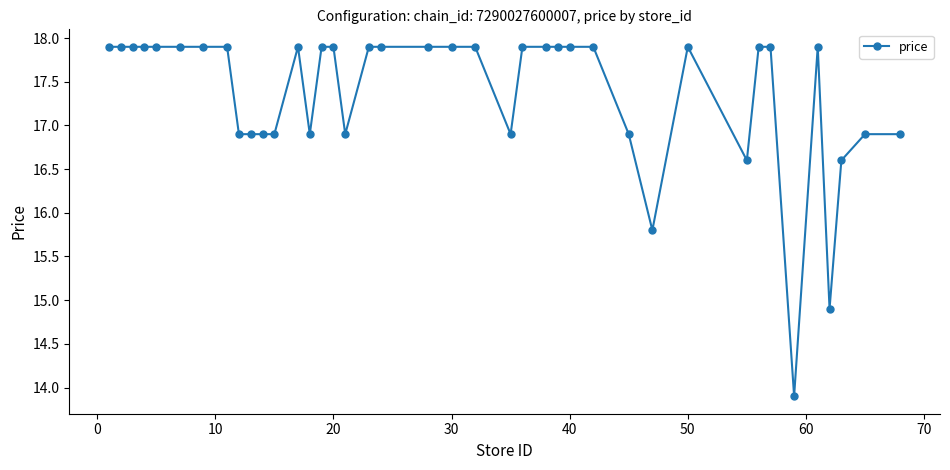

True or false: there are more than 2 points higher than both neighbors.

True